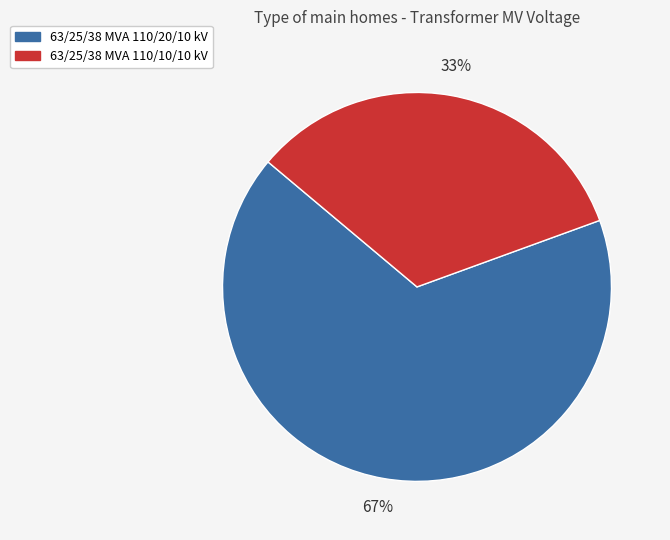

Approximately how many times larger is the value at 63/25/38 MVA 110/10/10 kV compared to 63/25/38 MVA 110/20/10 kV?

0.5